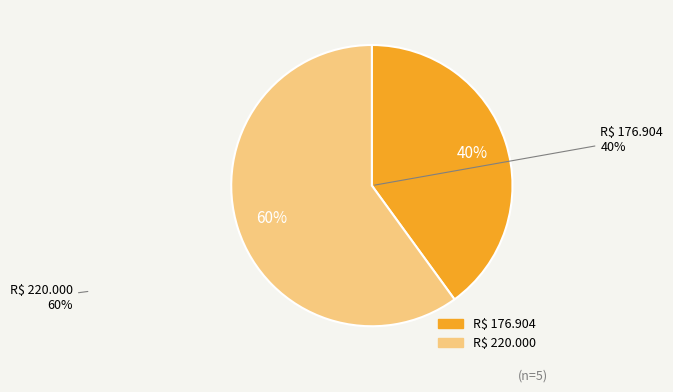

Count the number of slices in the pie.

2